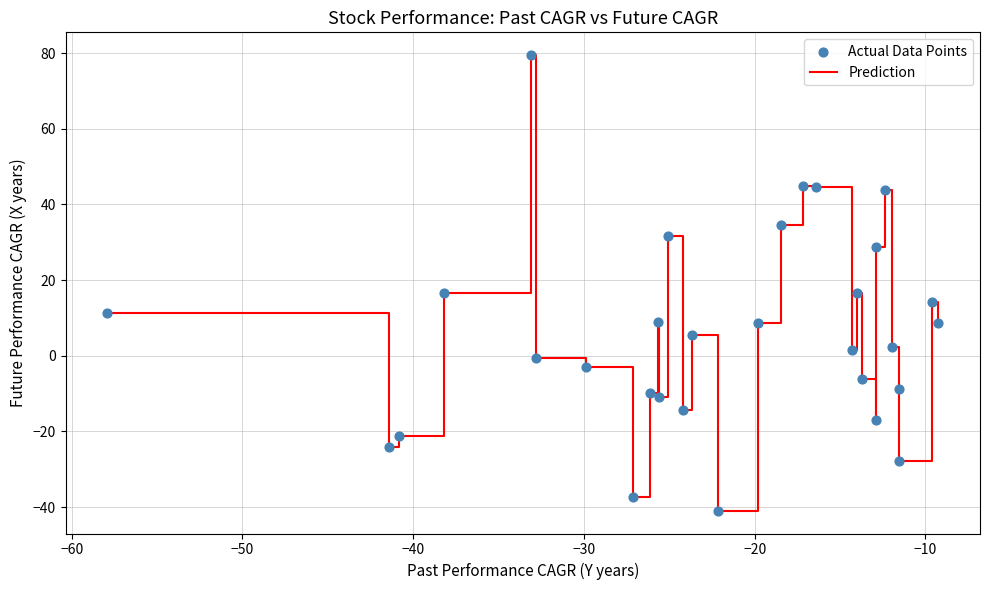

What is the greatest value displayed?

79.5